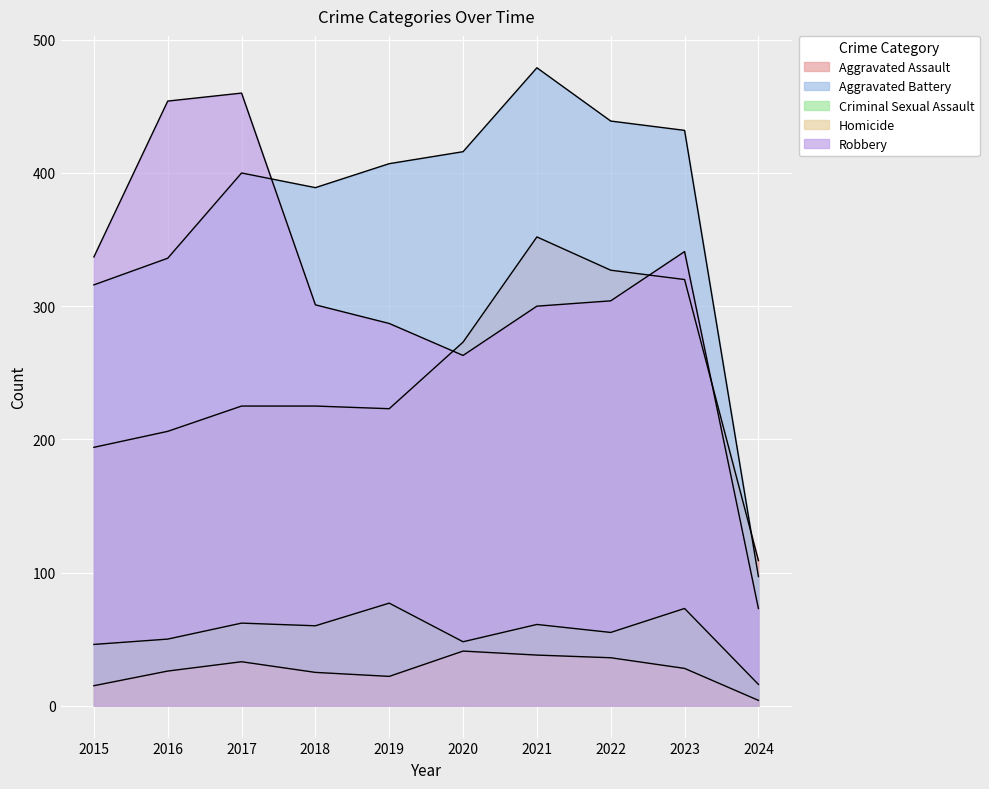

How many values in the Aggravated Assault series exceed 225?

4